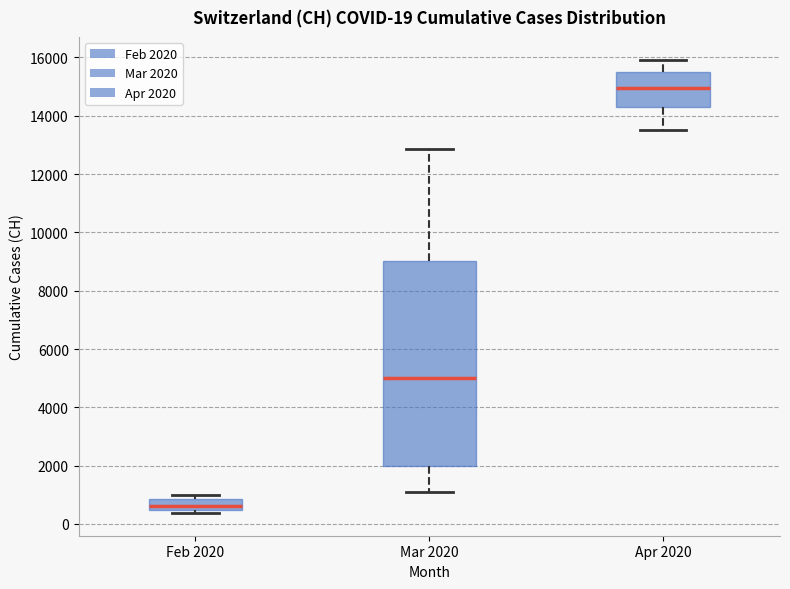

Which box is the tallest, from its lower edge to its upper edge?

Mar 2020